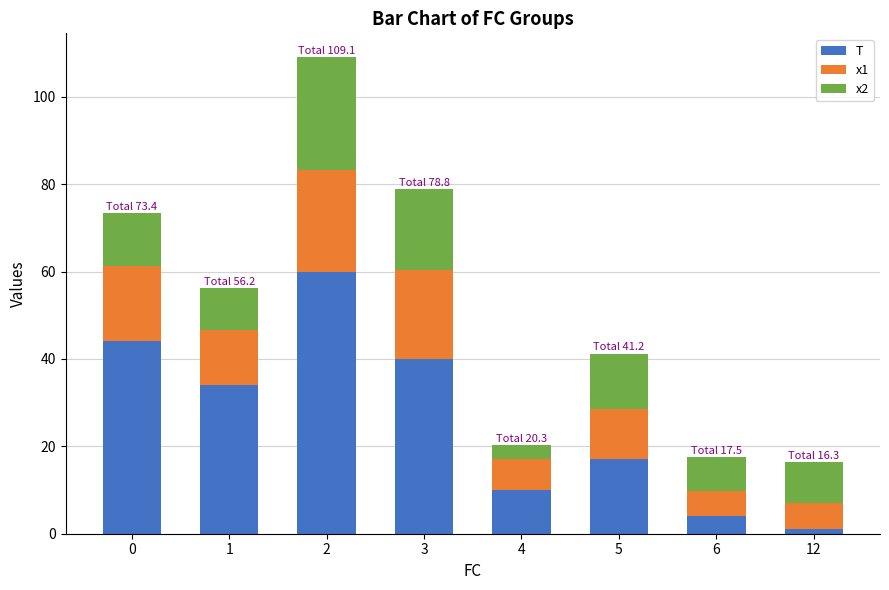

Rank the categories by T value from highest to lowest.

2, 0, 3, 1, 5, 4, 6, 12